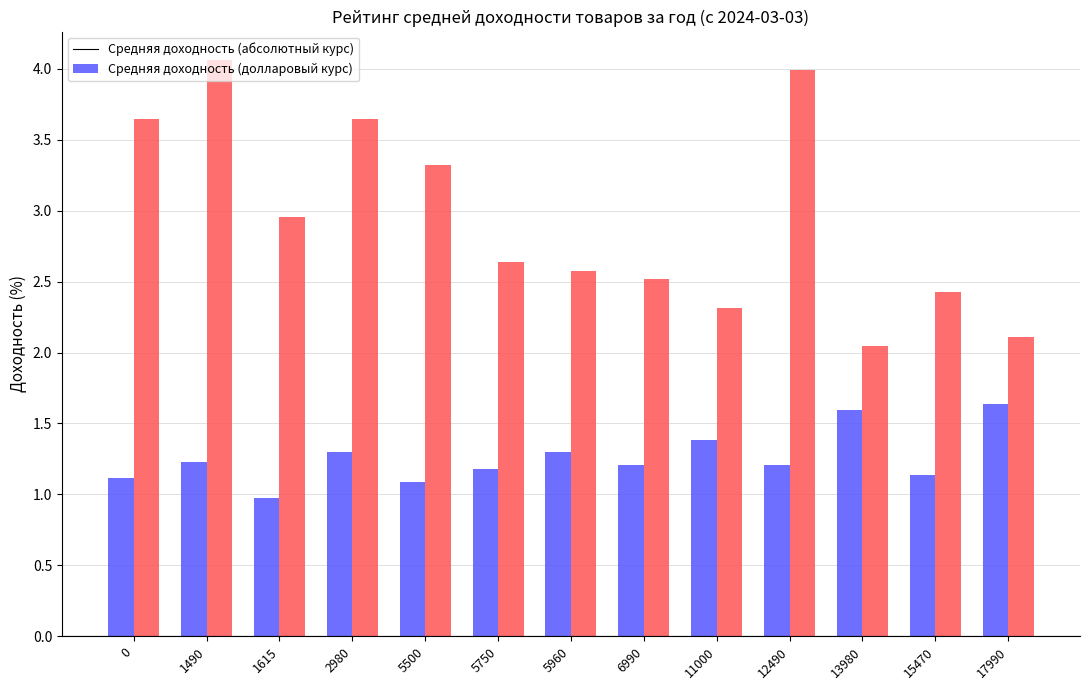

What is the maximum value shown in the chart?

4.1